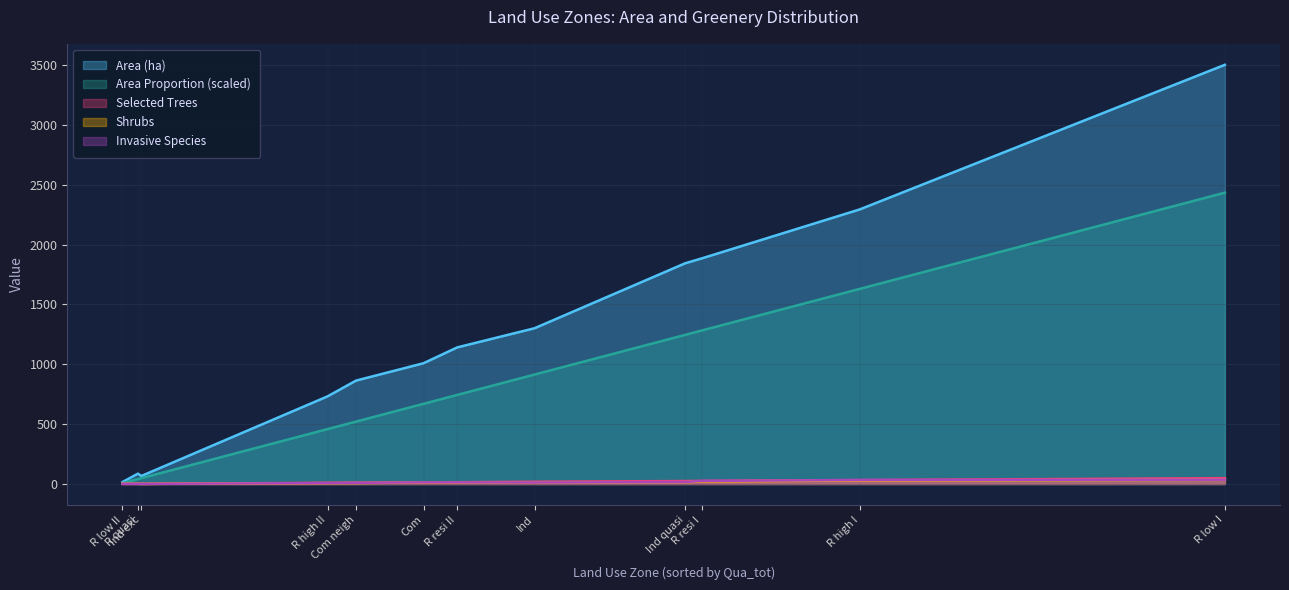

At which label does Qua_inv first exceed 14?

R low I